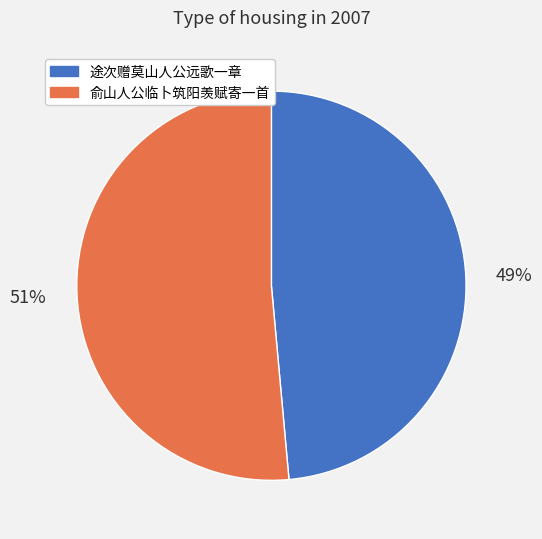

Is there a majority slice in this chart?

Yes